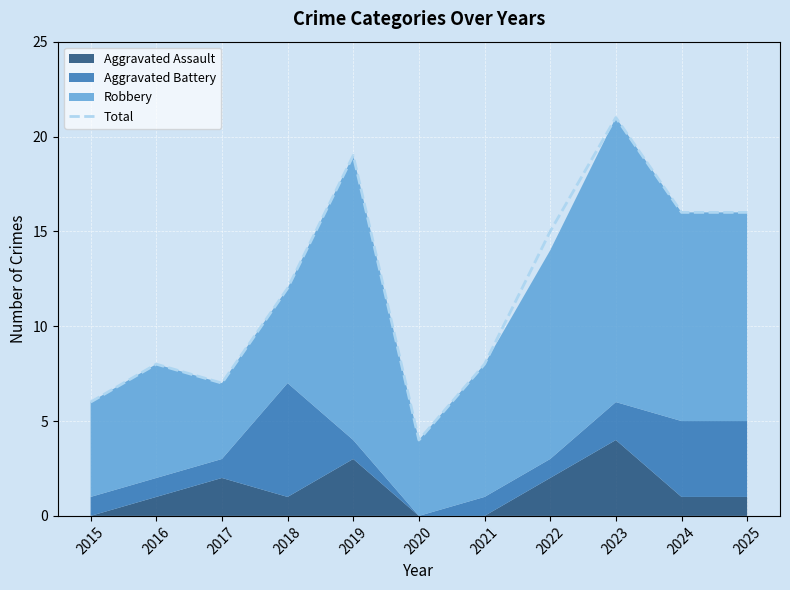

List the labels in order of value, largest first.

2023, 2019, 2024, 2025, 2022, 2018, 2016, 2021, 2017, 2015, 2020